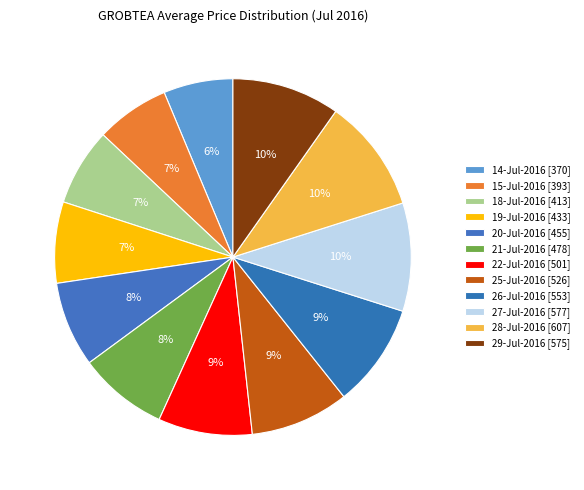

True or false: 18-Jul-2016 accounts for 1% of the total.

False